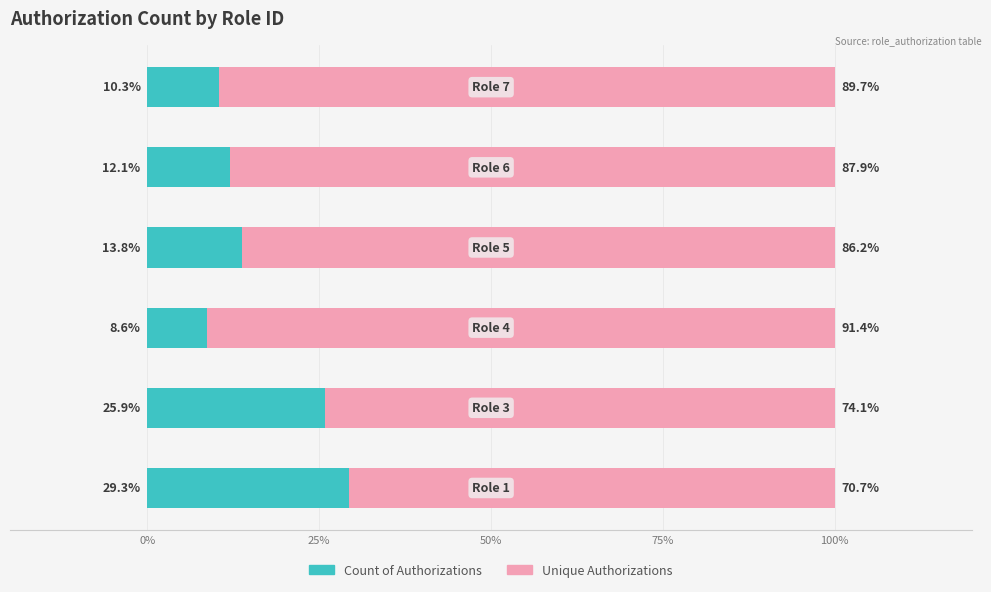

What is the minimum value for Count of Authorizations?

8.6